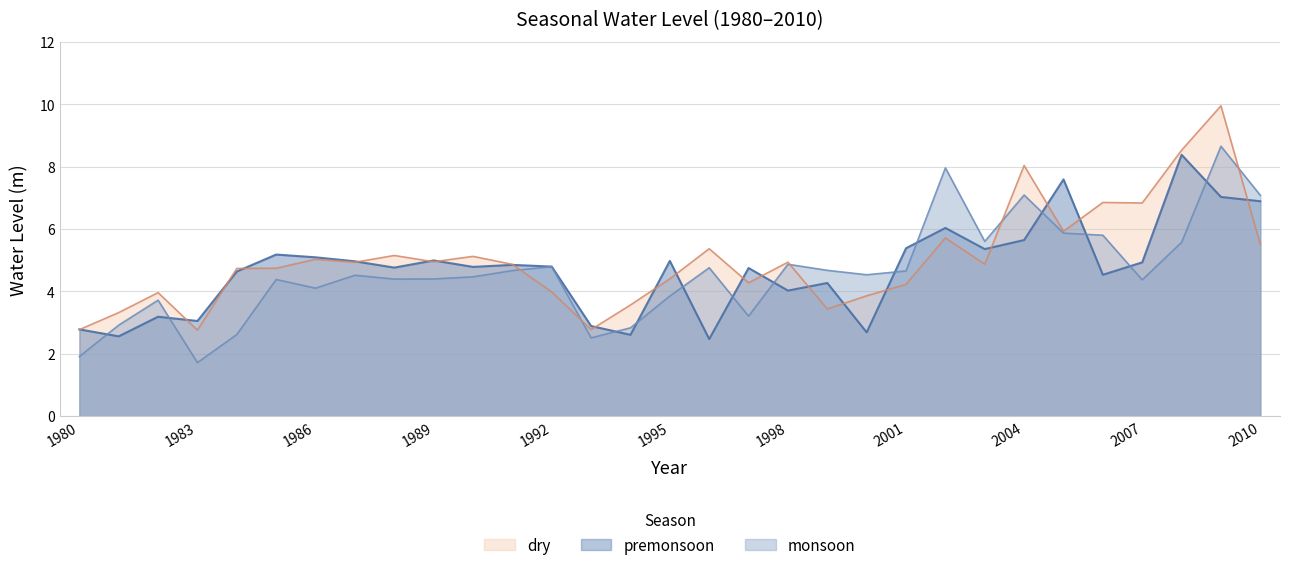

Reading right to left, list all the values displayed in this chart.

premonsoon: 6.9	7.0	8.4	4.9	4.5	7.6	5.6	5.4	6.0	5.4	2.7	4.3	4.0	4.8	2.5	5.0	2.6	2.9	4.8	4.9	4.8	5.0	4.8	5.0	5.1	5.2	4.6	3.1	3.2	2.6	2.8
monsoon: 7.1	8.7	5.6	4.4	5.8	5.9	7.1	5.6	8.0	4.7	4.5	4.7	4.9	3.2	4.8	3.9	2.8	2.5	4.8	4.7	4.5	4.4	4.4	4.5	4.1	4.4	2.6	1.7	3.7	2.9	1.9
dry: 5.5	10.0	8.5	6.8	6.9	5.9	8.0	4.9	5.7	4.2	3.9	3.4	4.9	4.3	5.4	4.4	3.6	2.8	4.0	4.9	5.1	5.0	5.2	4.9	5.0	4.7	4.7	2.8	4.0	3.3	2.8